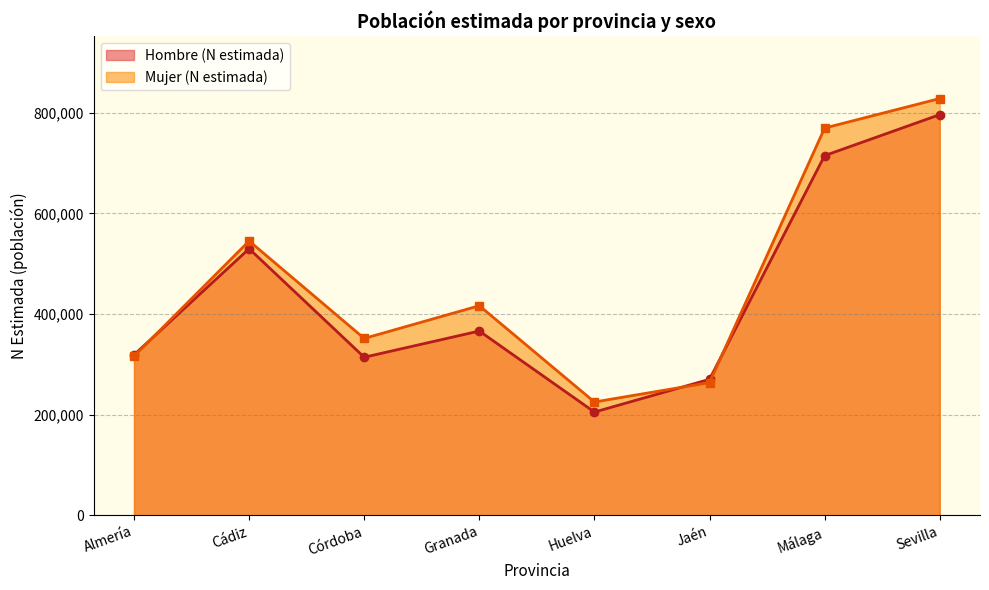

Does the chart have visible grid lines?

Yes